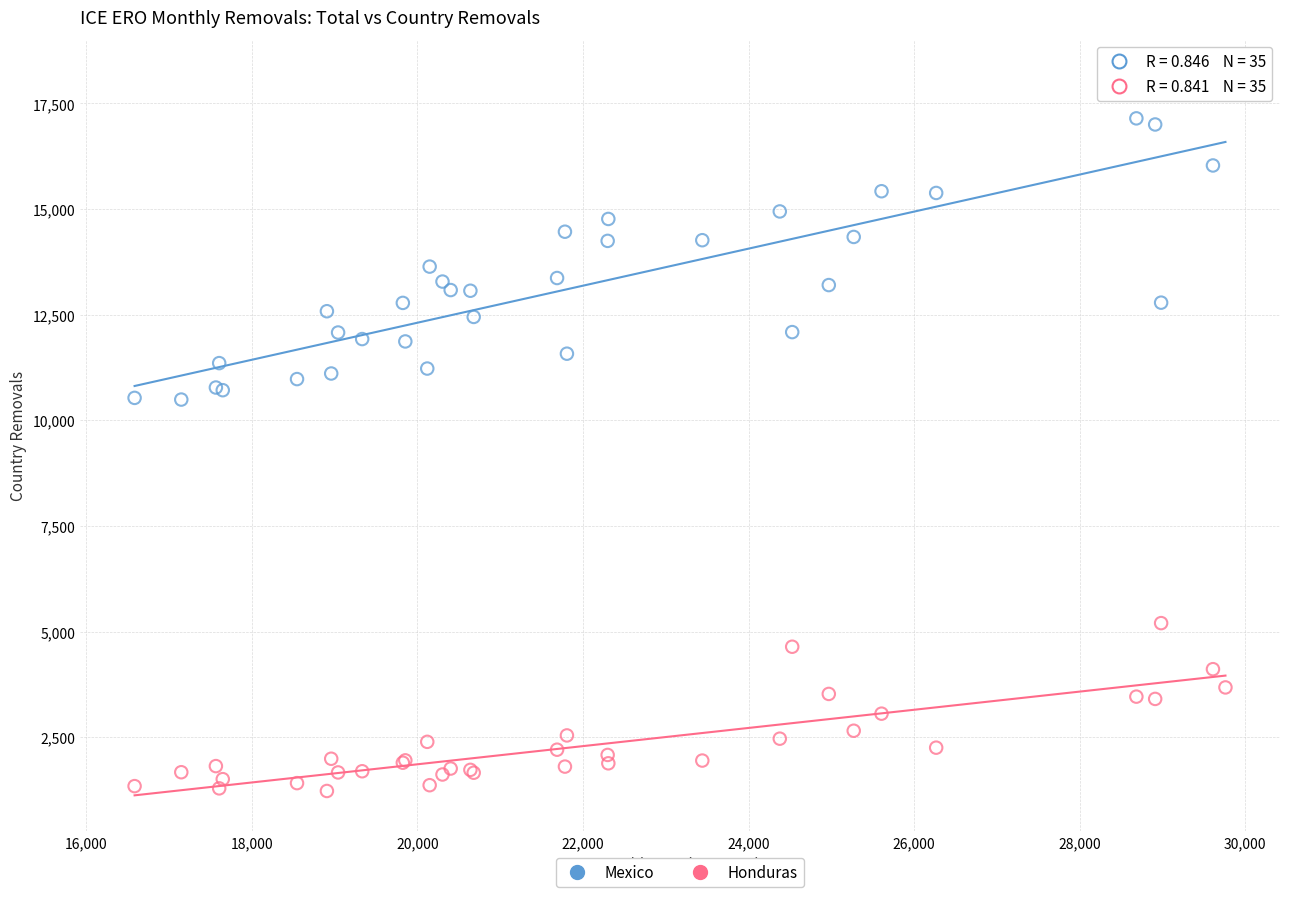

Which series contains the lowest Y value?

Honduras